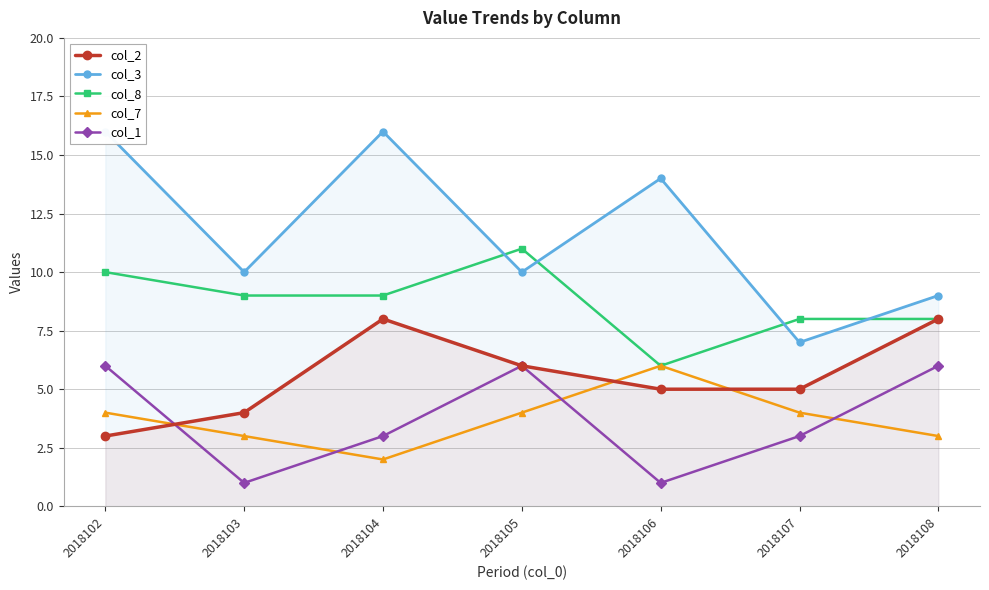

Which series ends up on top after the final intersection of col_1 and col_7?

col_1